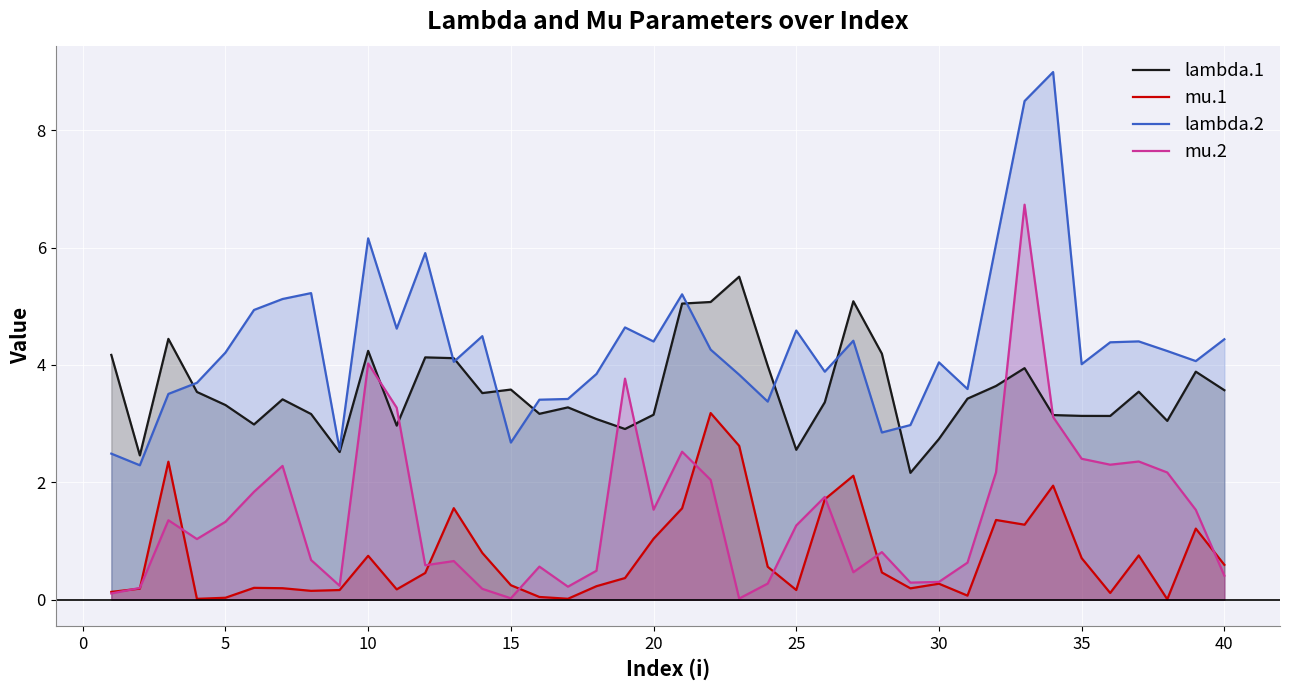

True or false: lambda.2 and mu.2 cross at least once.

False